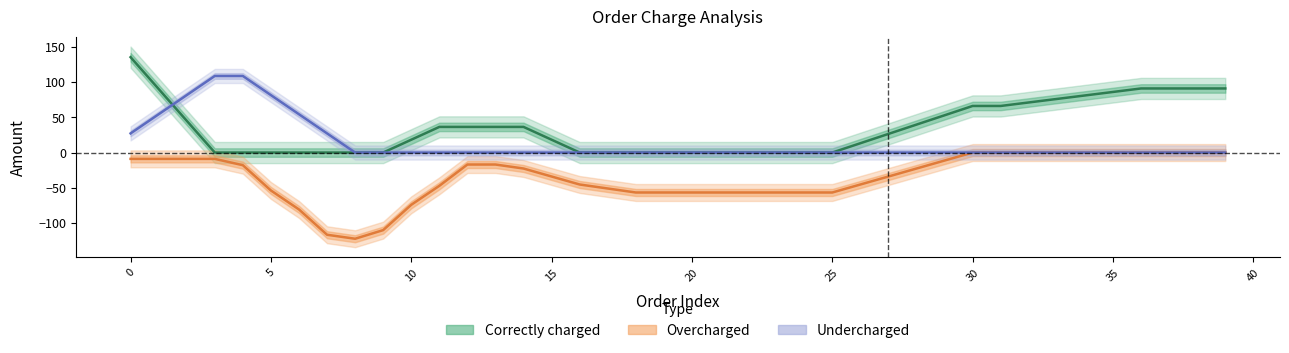

True or false: Undercharged has more than 1 points higher than both neighbors.

False